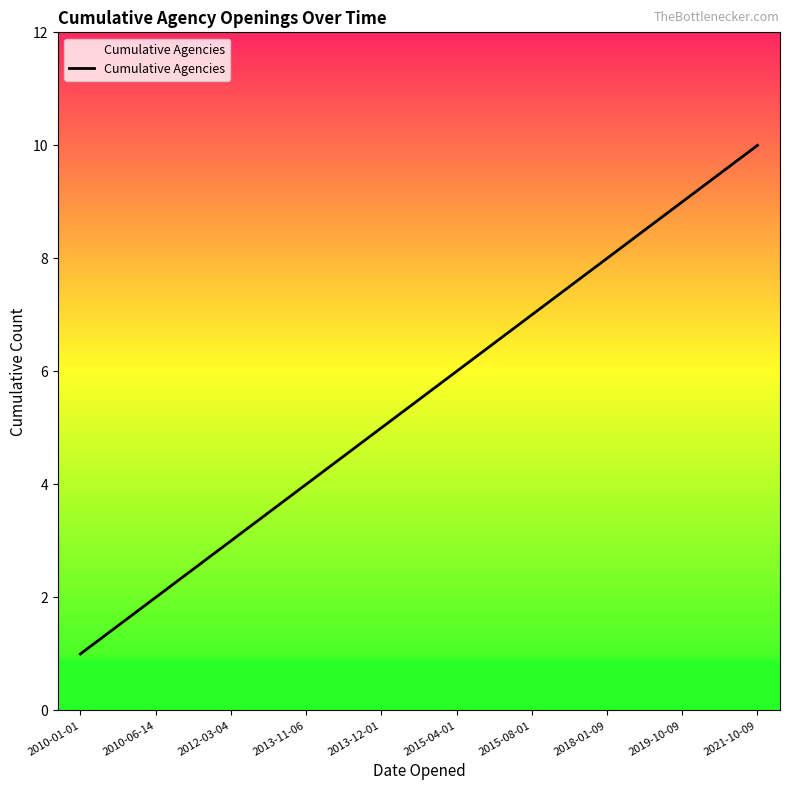

Reading left to right, transcribe all the data shown in this chart.

1	2	3	4	5	6	7	8	9	10